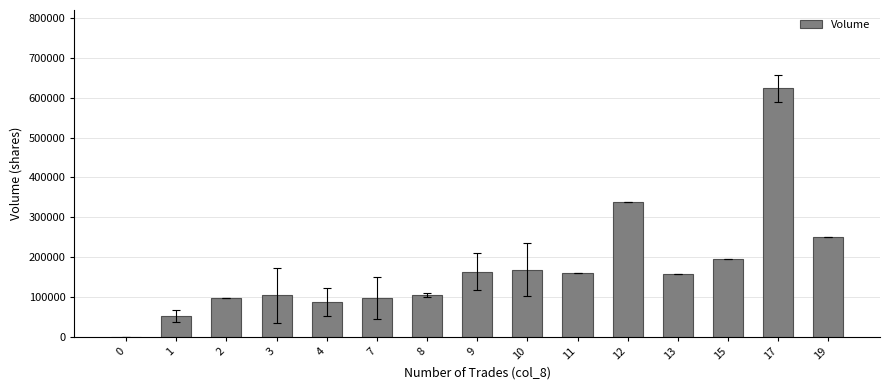

What is the greatest value displayed?

624500.0